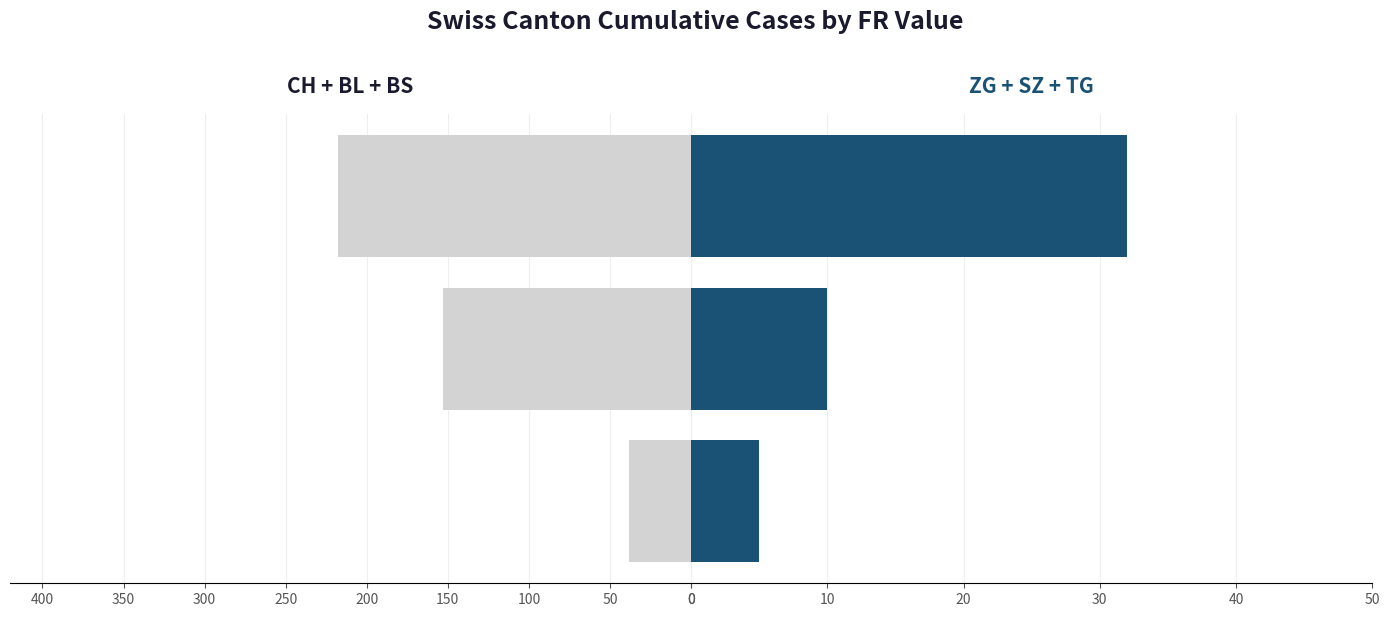

Between FR=0 and FR=2, which is larger?

FR=2